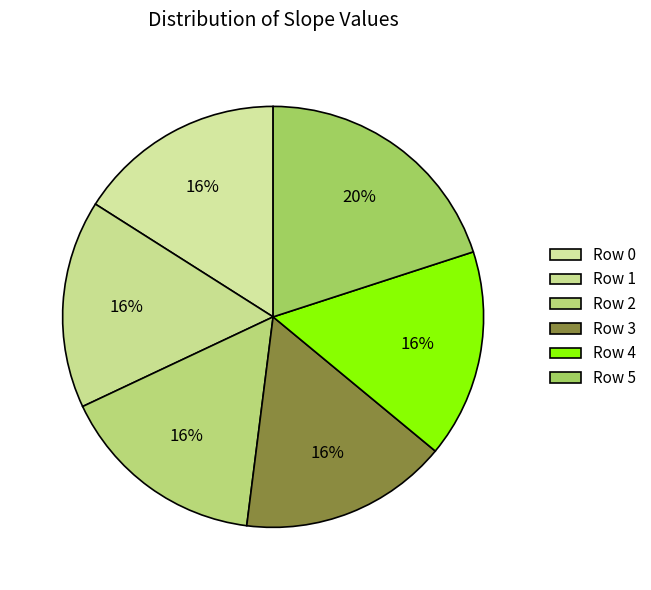

How many segments does this pie chart have?

6